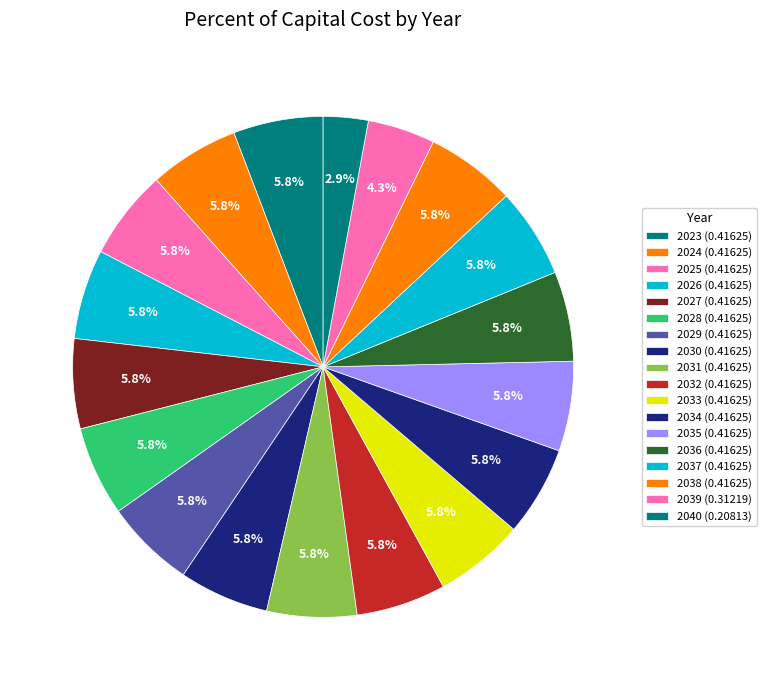

Do 2036 and 2038 together represent more than half of the pie?

No